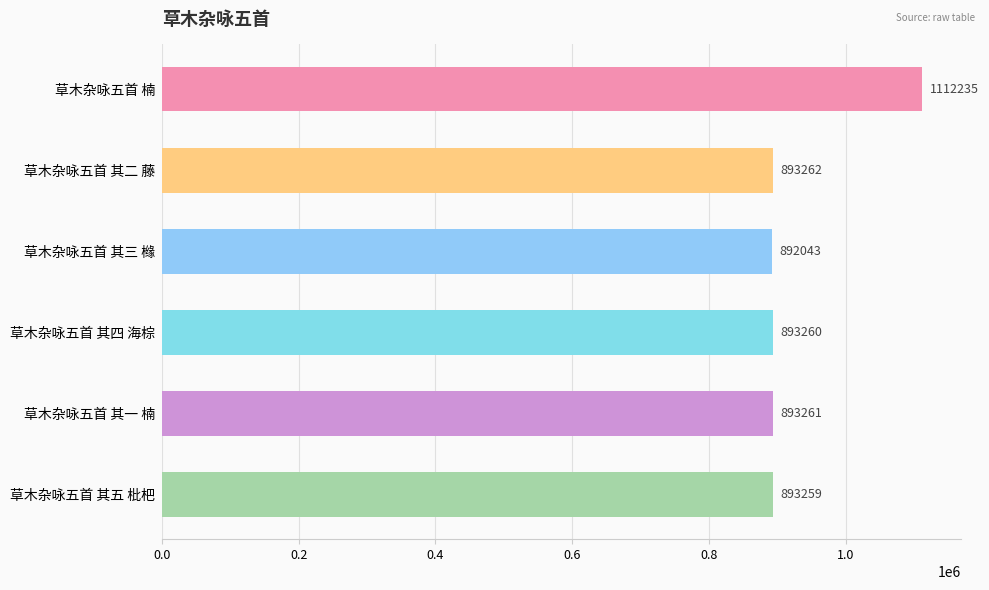

What is the sum of all values?

5577320